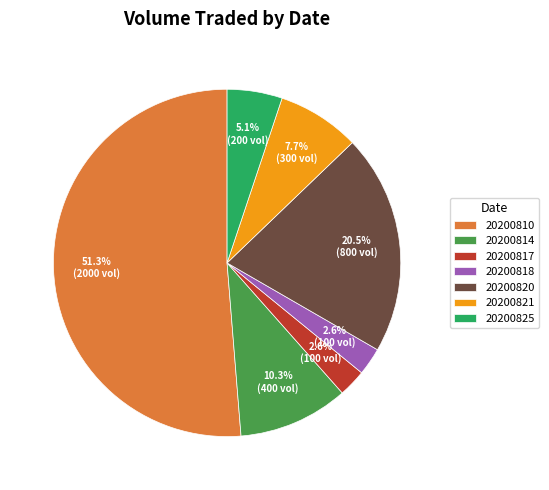

What is the majority slice?

20200810